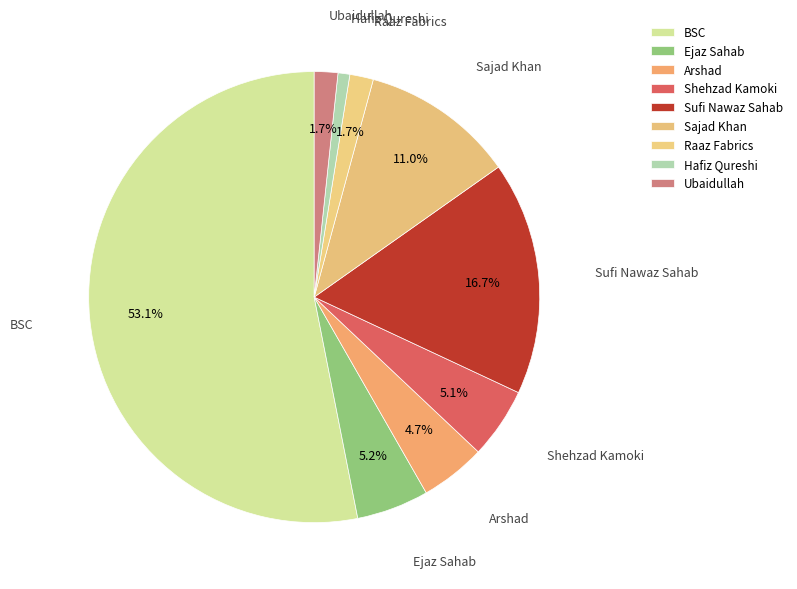

What is the total percentage of Ejaz Sahab and Sajad Khan?

16.2%